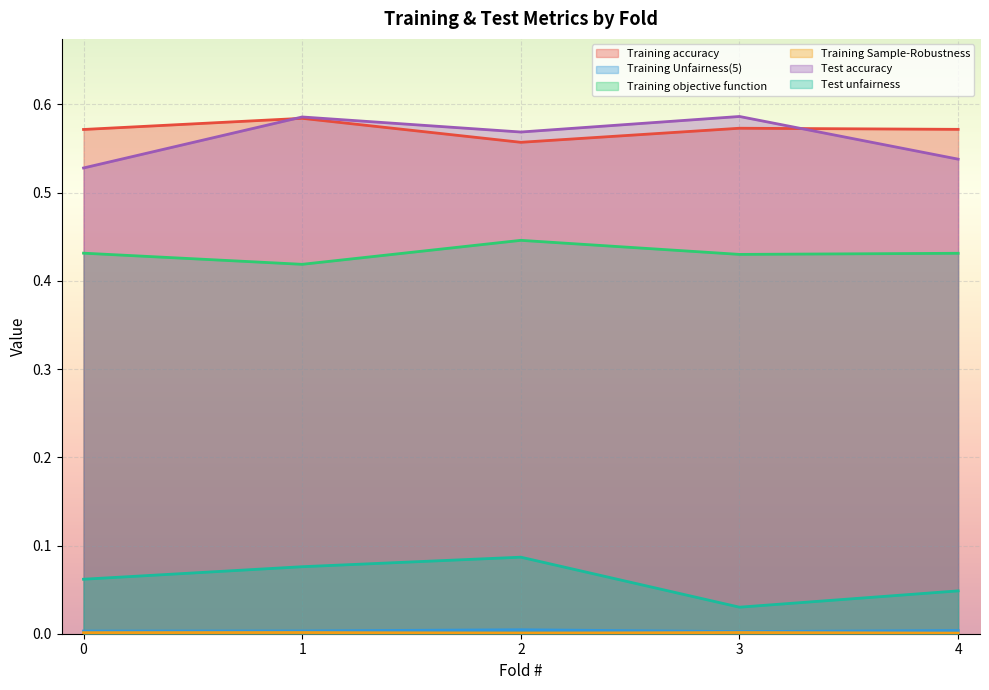

True or false: Test unfairness and Training accuracy intersect in this chart.

False